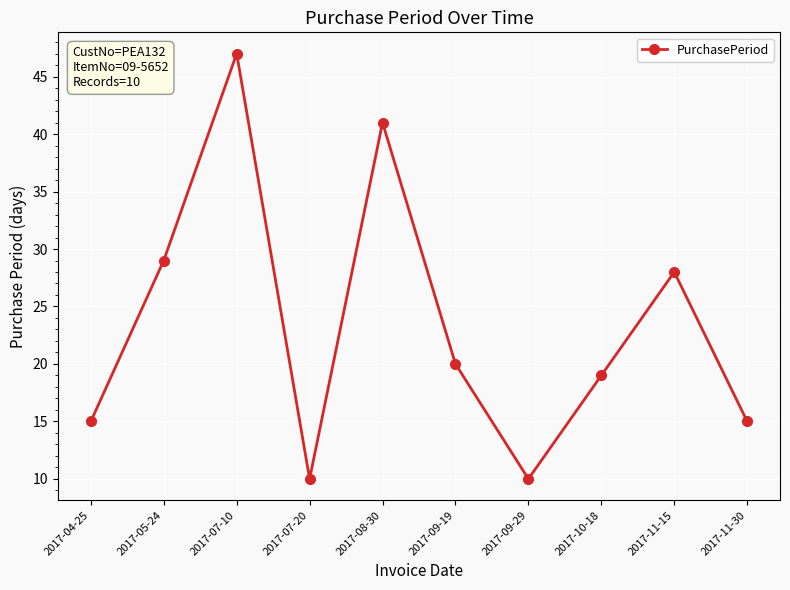

What is the average value?

23